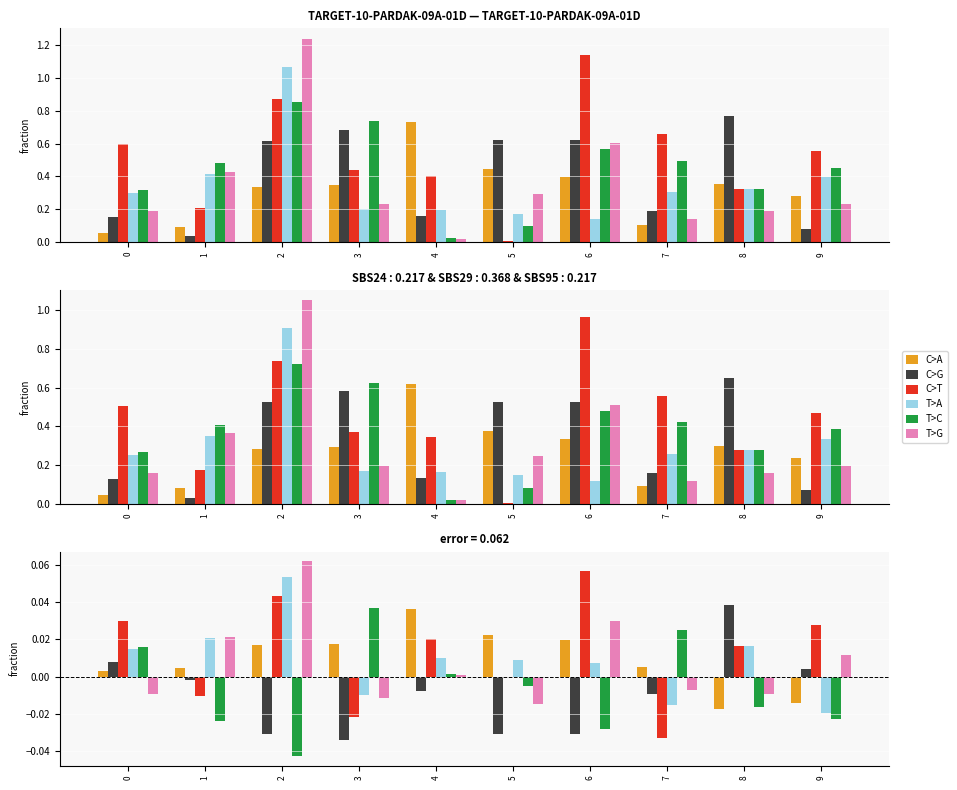

The value of C>A at 5 is 0.0. True or false?

False